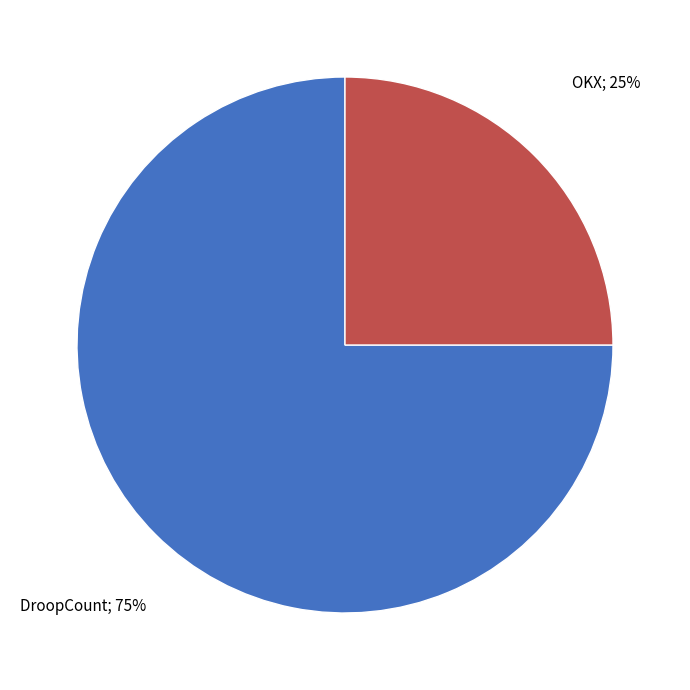

To the nearest percent, what is the average slice percentage?

50%